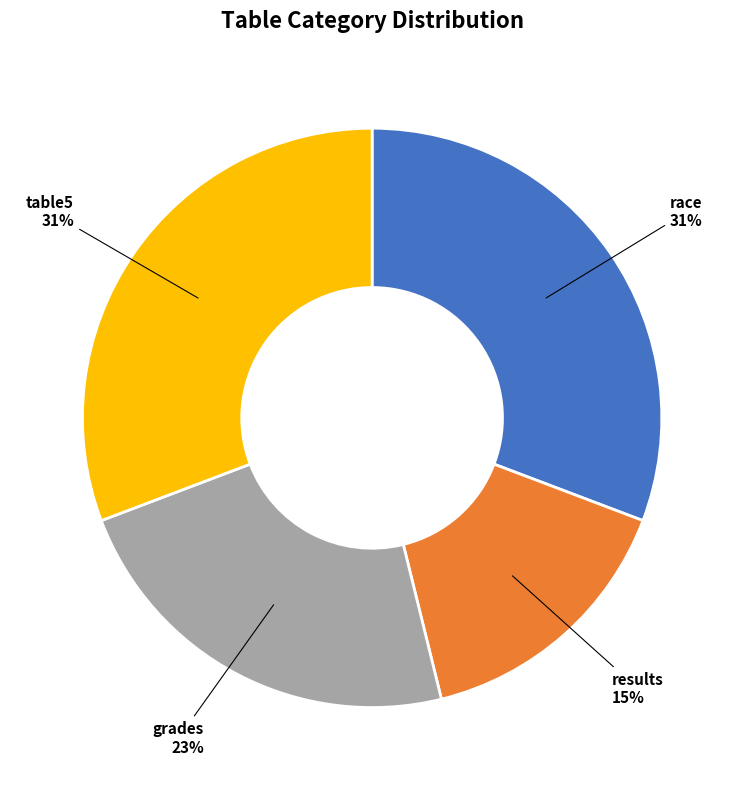

Does any single category account for the majority?

No